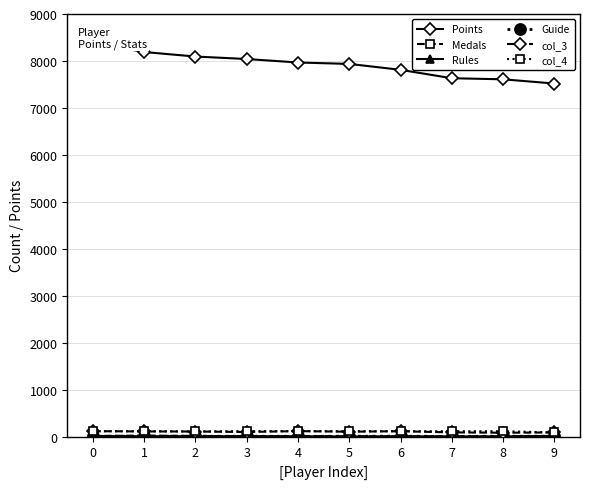

How many distinct data groups are displayed?

6